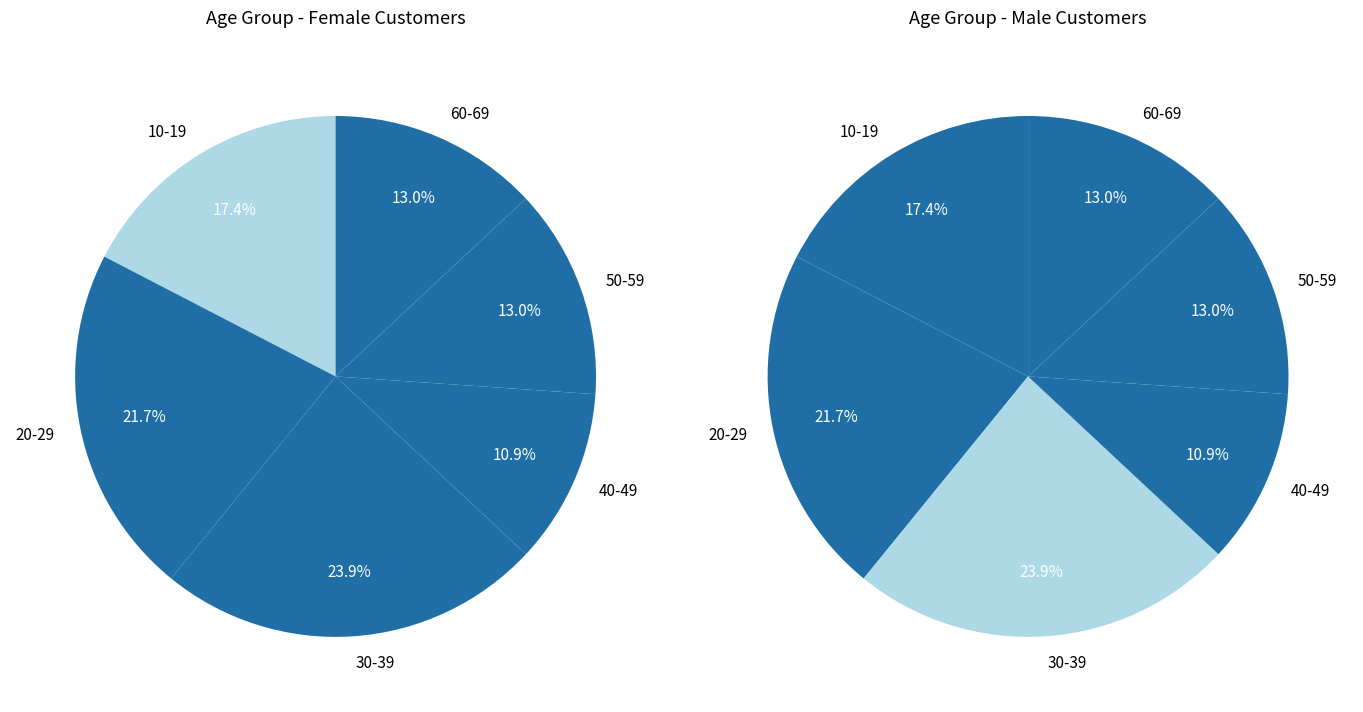

Is it true that 60-69 is 13% of the pie?

True